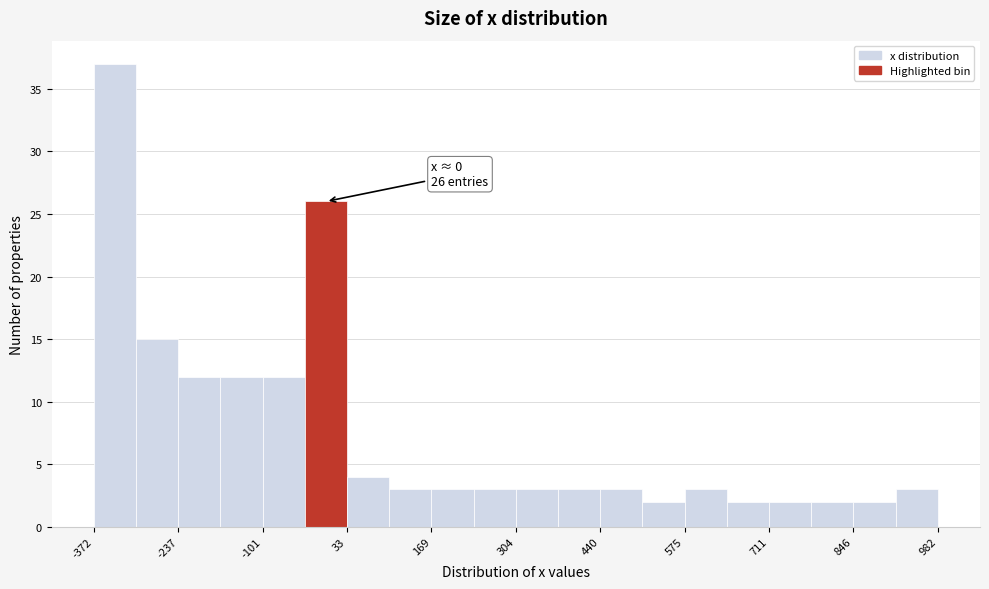

Read against the x-axis, roughly where is the centre of the tallest bar?

-340